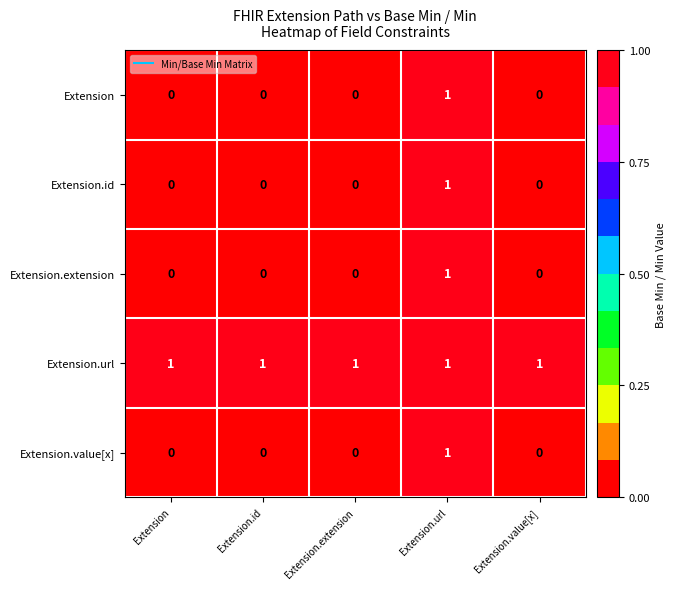

Which series has the largest total across all categories?

Extension.url